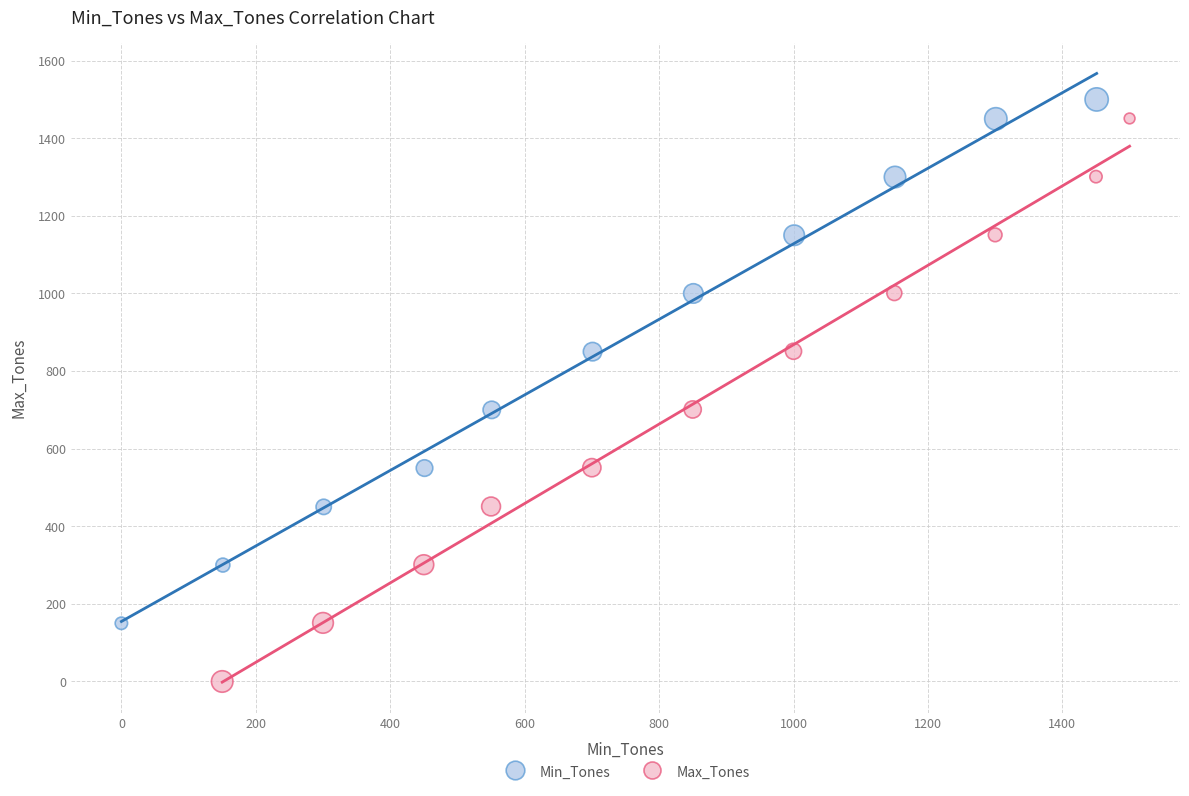

Which series contains the lowest Y value?

Max_Tones